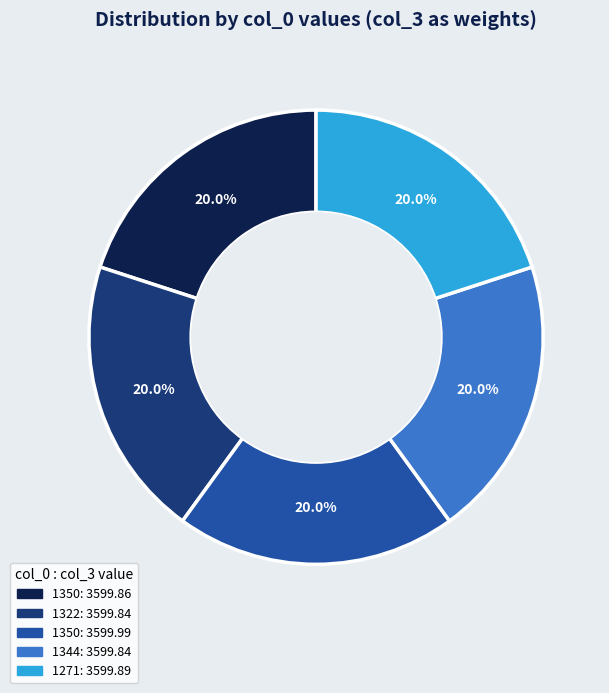

Is there a majority slice in this chart?

No